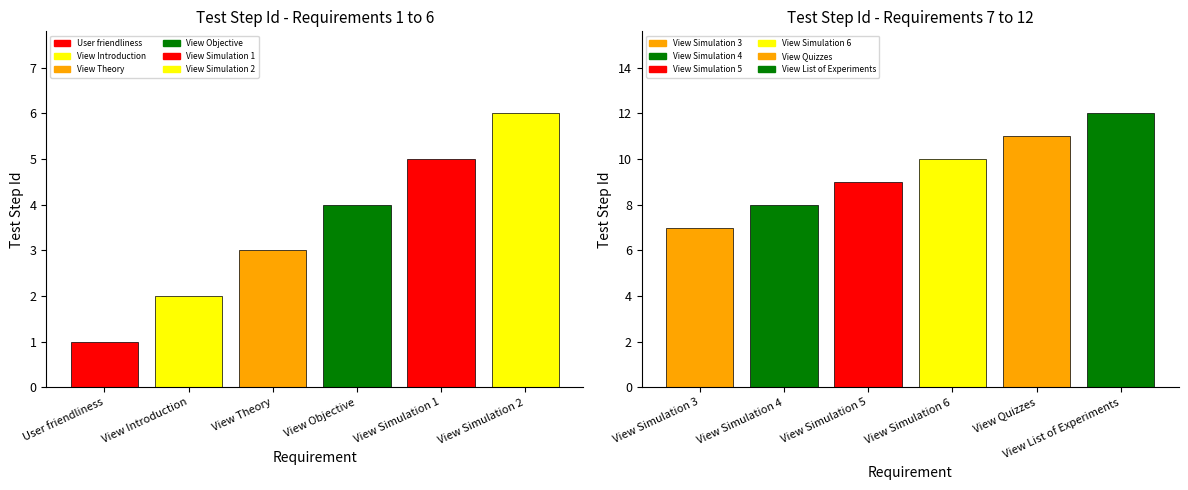

Approximately how many times larger is the value at View Simulation 5 compared to User friendliness?

9.0